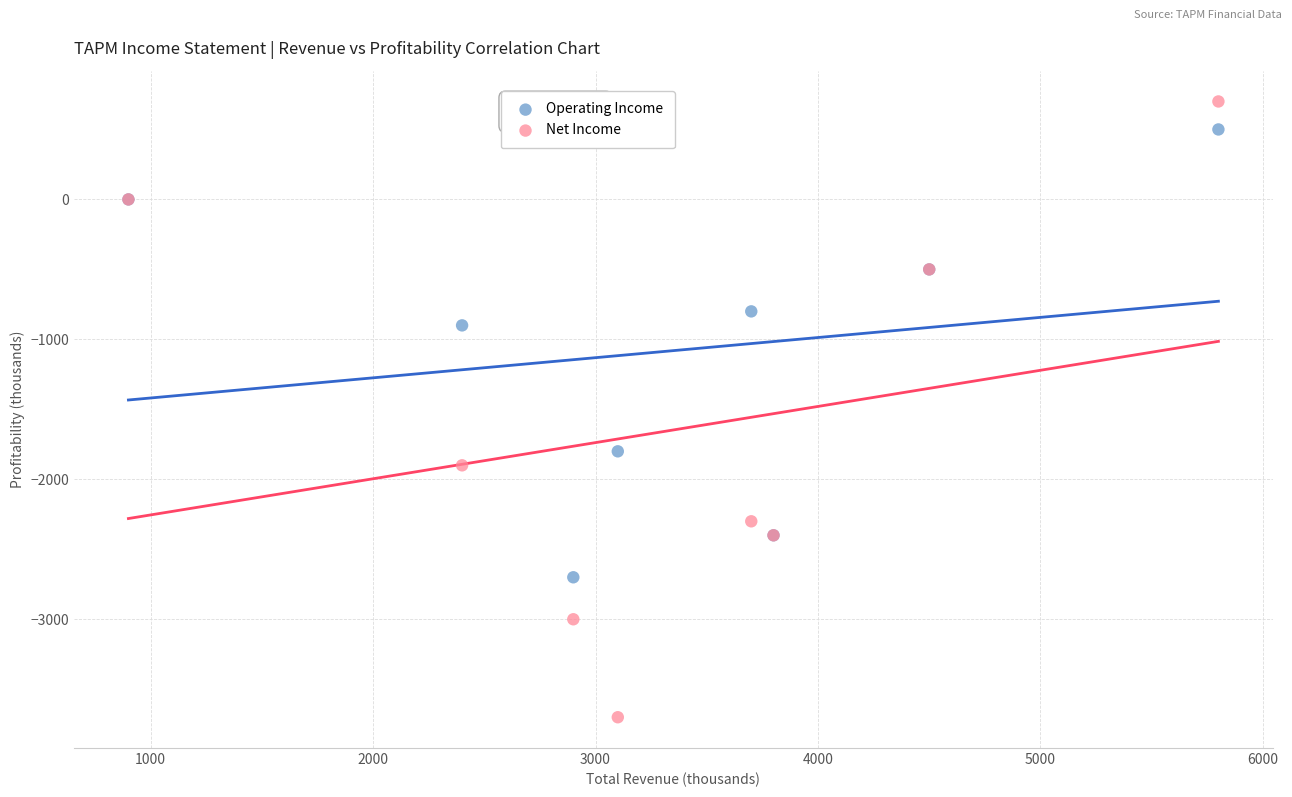

Across all series, what Y value is closest to -1500?

-1800